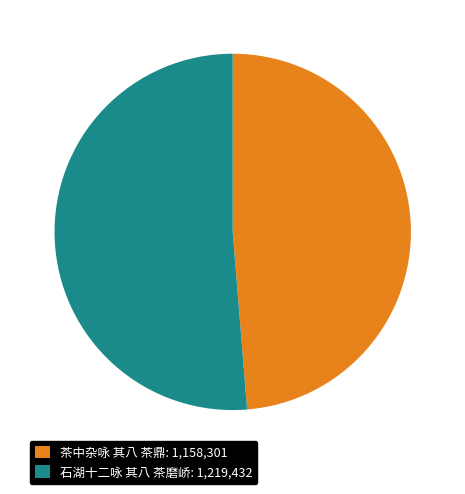

What is the ratio of the value at 石湖十二咏 其八 茶磨峤 to the value at 茶中杂咏 其八 茶鼎?

1.1